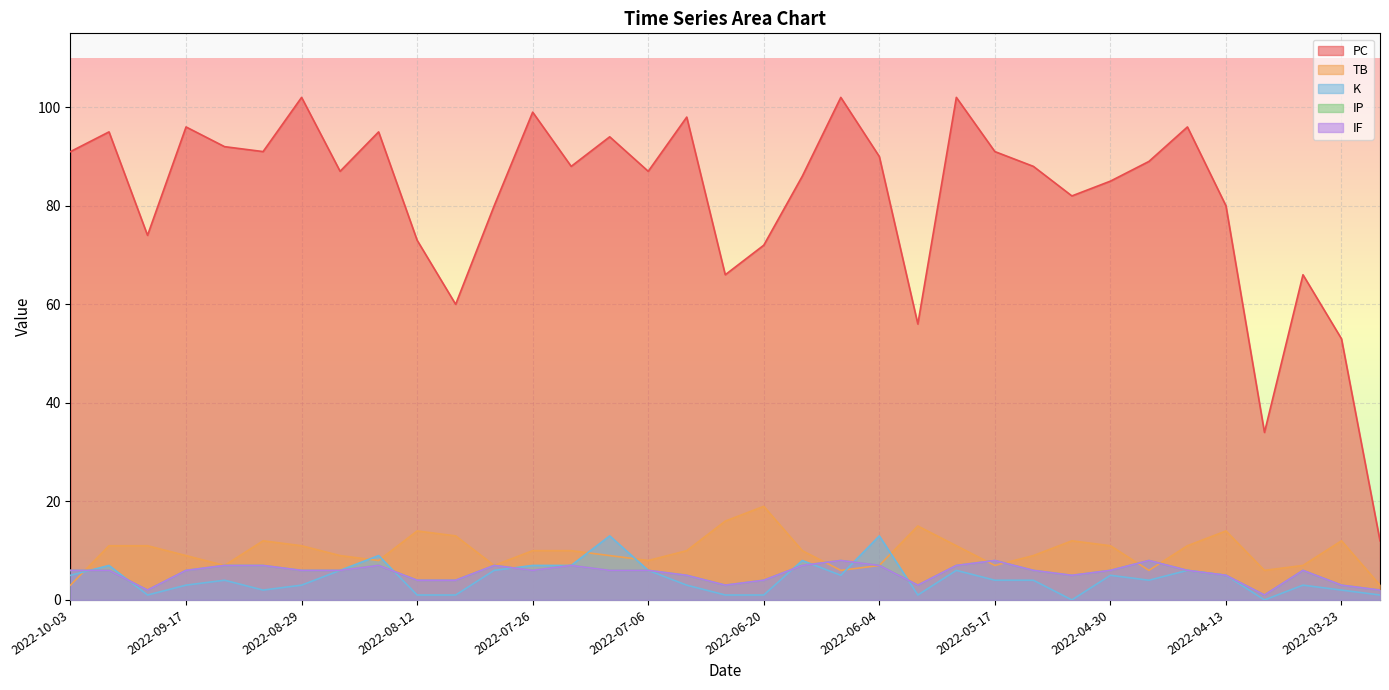

What is the label of the 15th point from the left?

2022-07-12